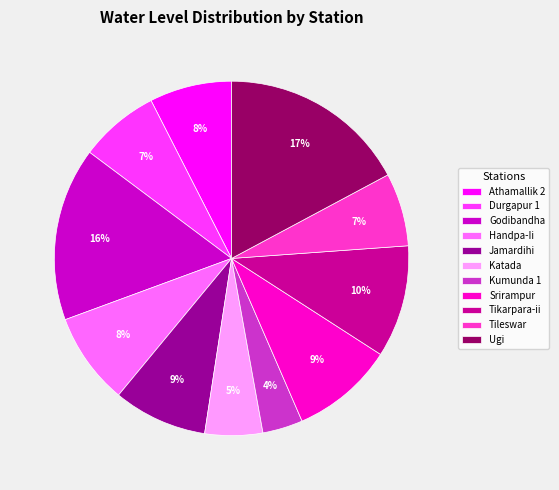

Count the number of slices in the pie.

11